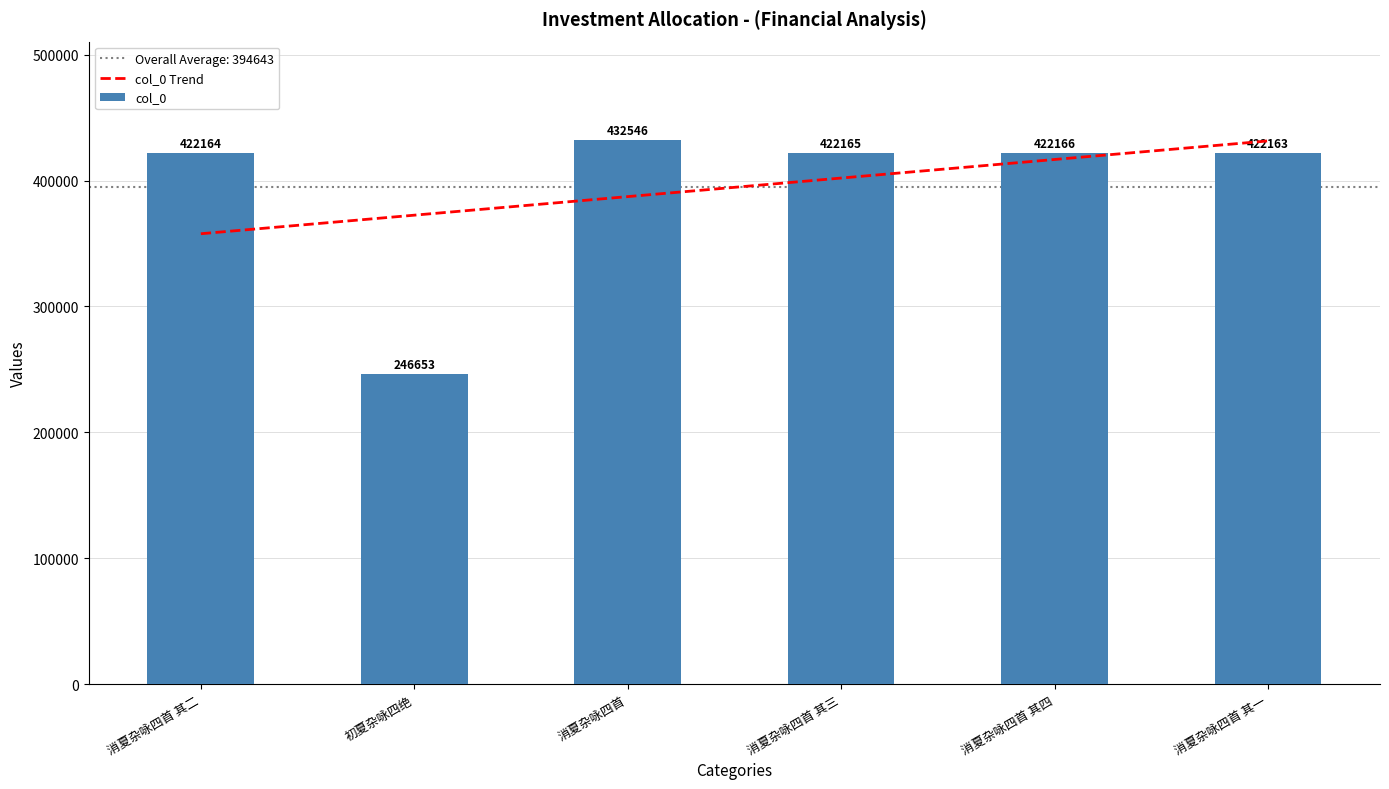

What is the sum of all values?

2367857